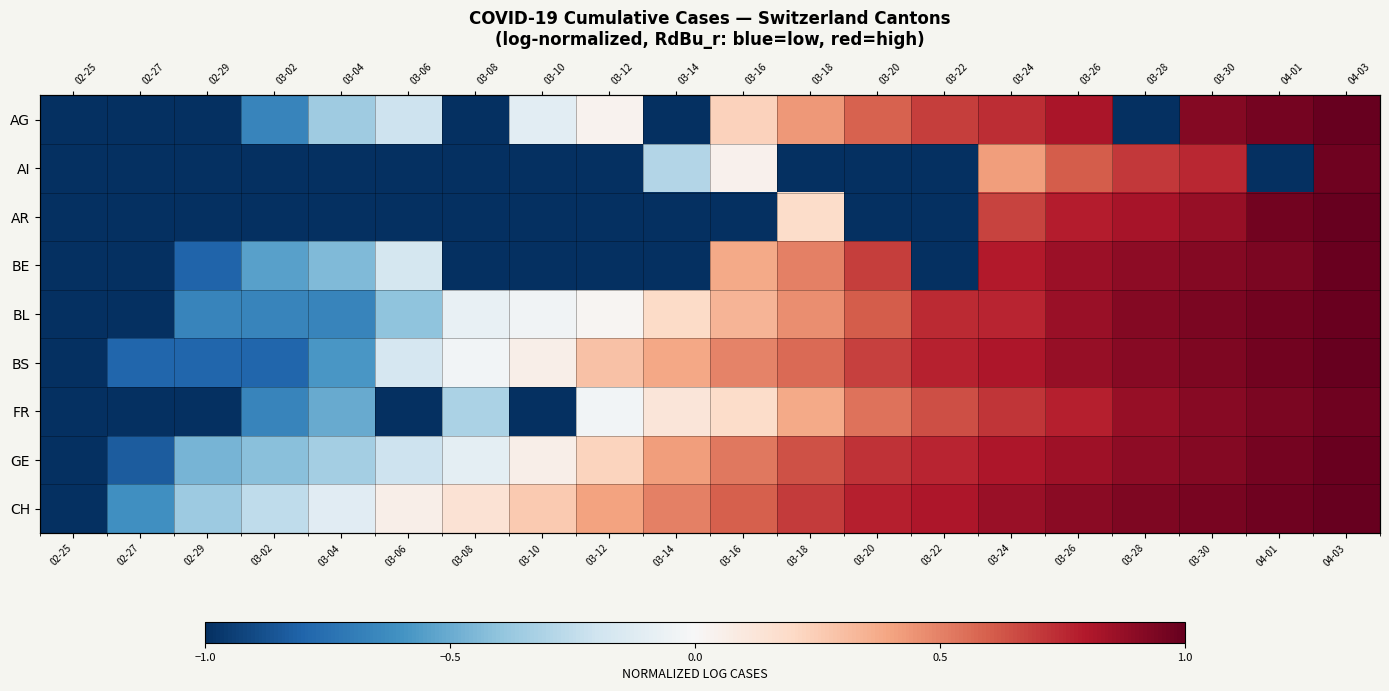

At 03-18, list the series in order from smallest to largest.

AI, AR, FR, AG, BL, BE, BS, GE, CH